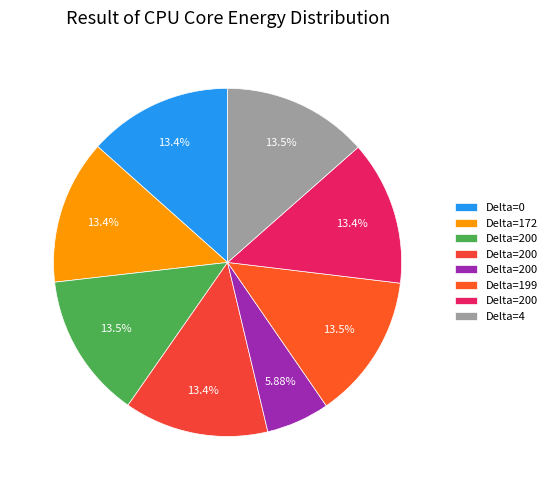

To the nearest percent, what is the difference between the largest and smallest slice percentages?

8%